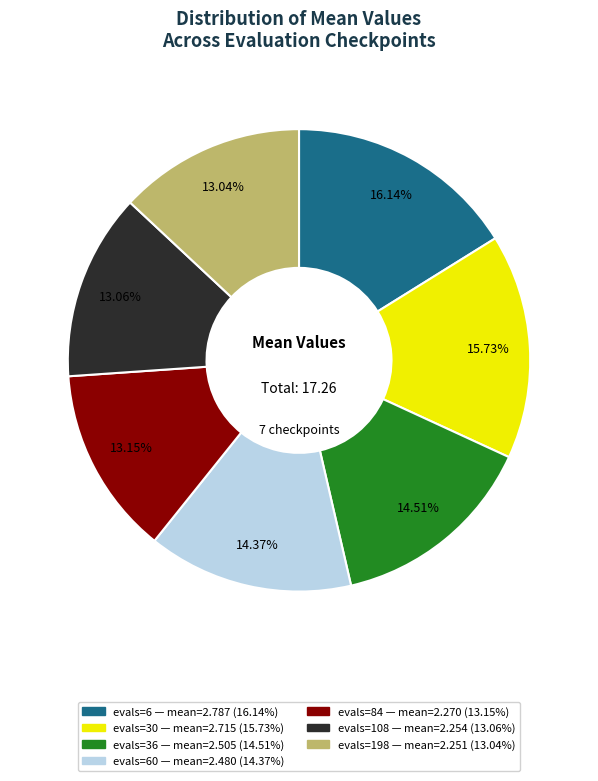

Is there any slice that represents more than half of the pie?

No